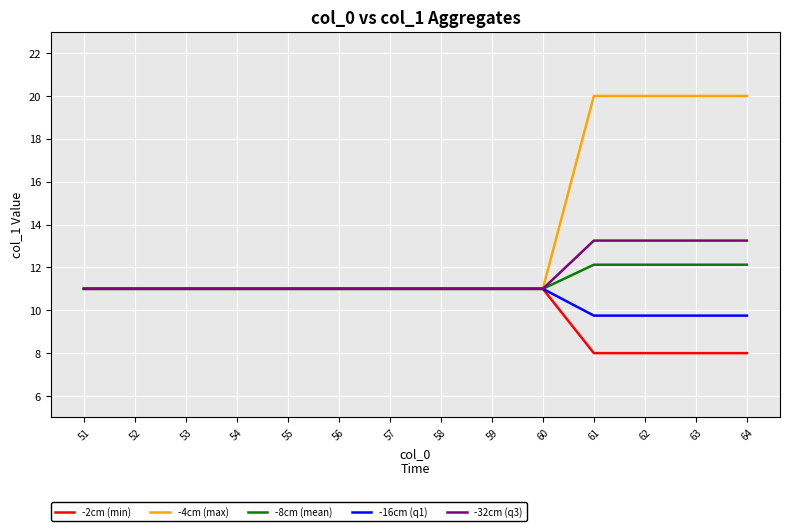

What value does the -4cm (max) series have at 53?

11.0